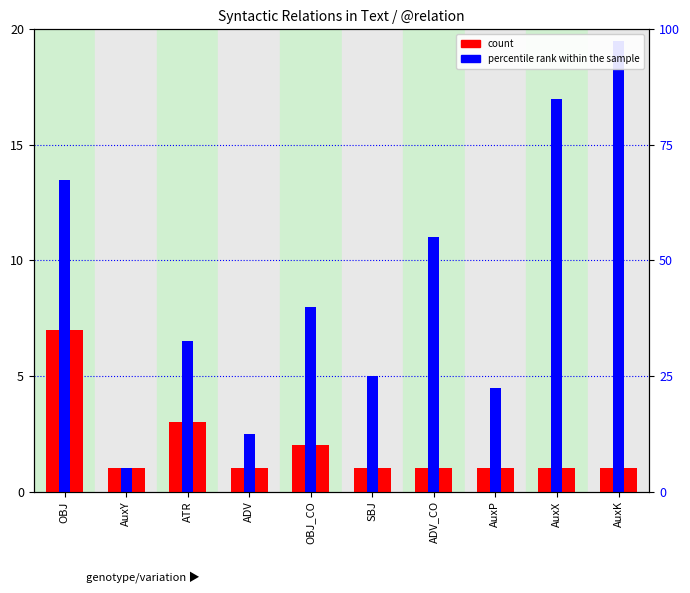

Which series has the largest range (max minus min)?

percentile rank within the sample